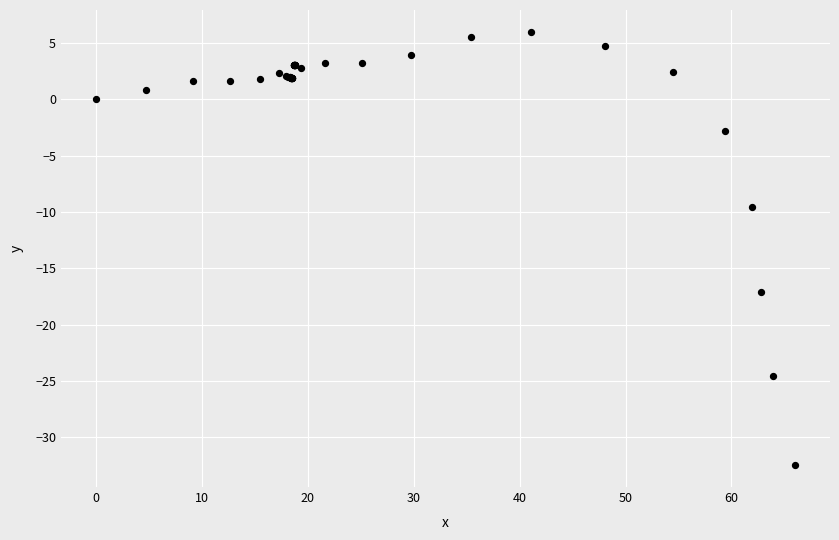

What Y value in the scatter plot is closest to -13?

-9.6